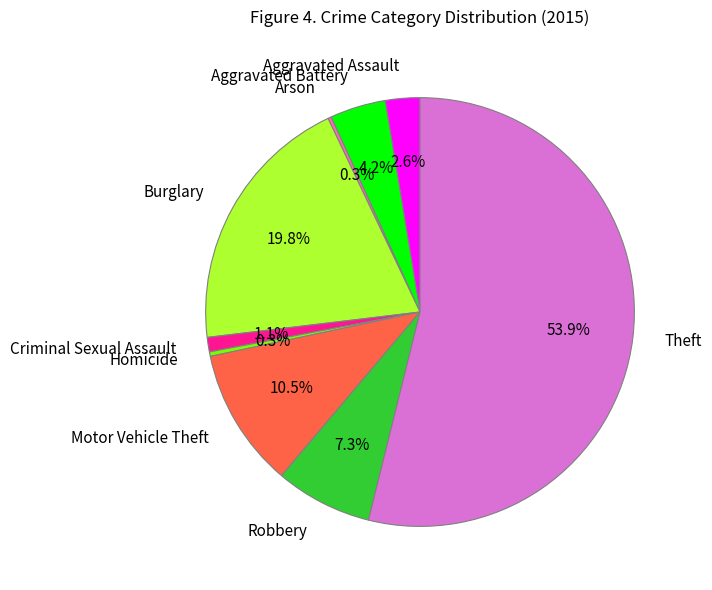

Is the sum of Criminal Sexual Assault and Aggravated Battery greater than half?

No